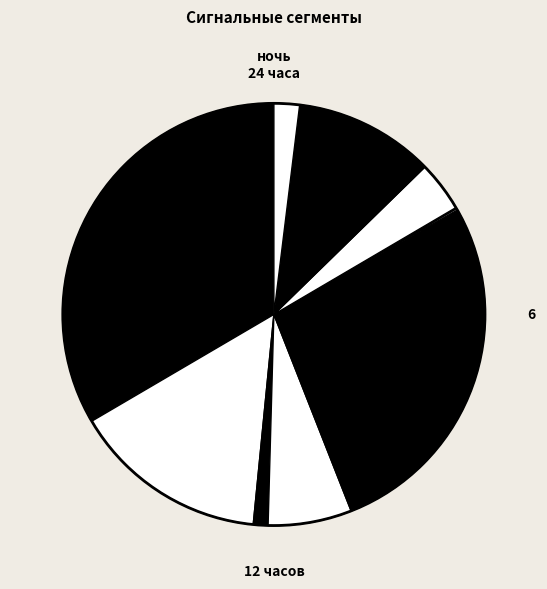

How many segments does this pie chart have?

10